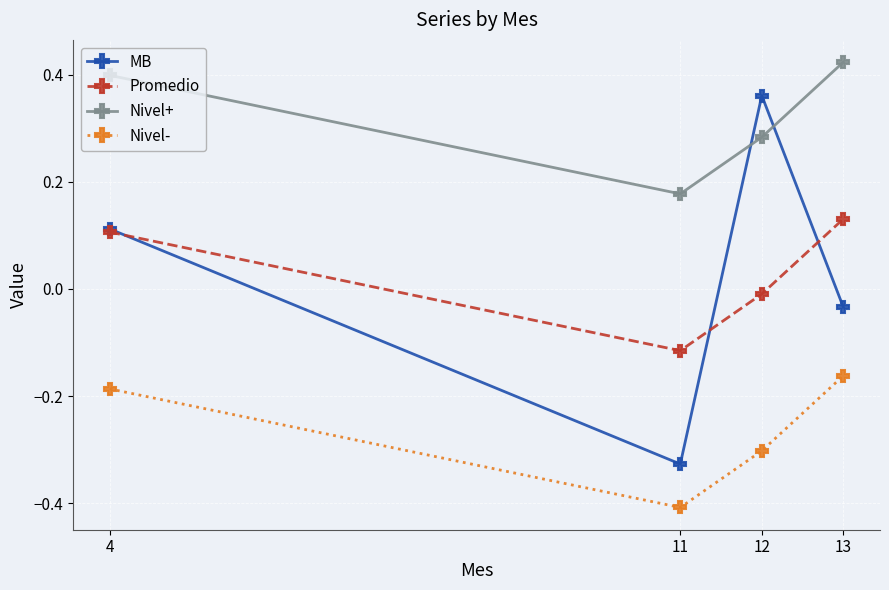

In Promedio, how many points are lower than both neighbors (excluding endpoints)?

1